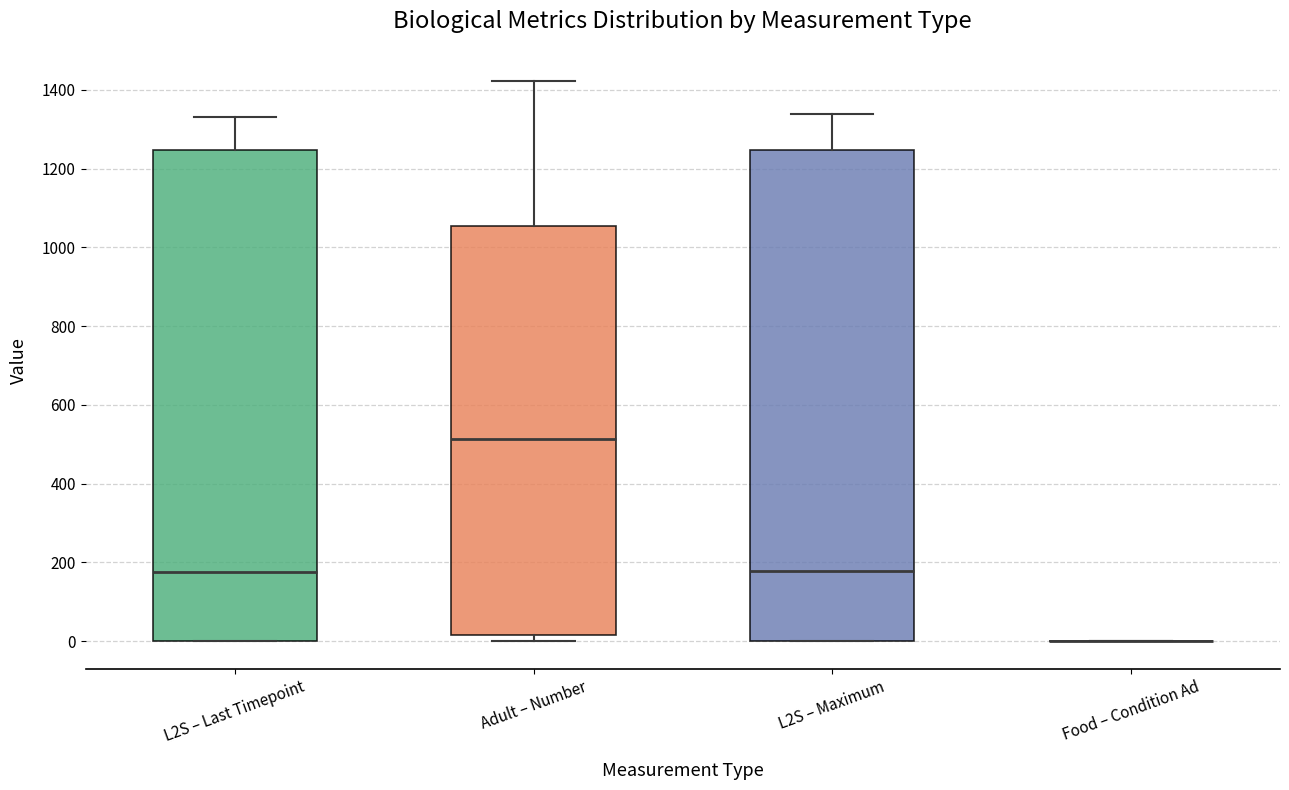

Where does the median line of the box for L2S – Last Timepoint sit on the y-axis? The values are not printed on the chart, so give them approximately, as read against the axis.

180